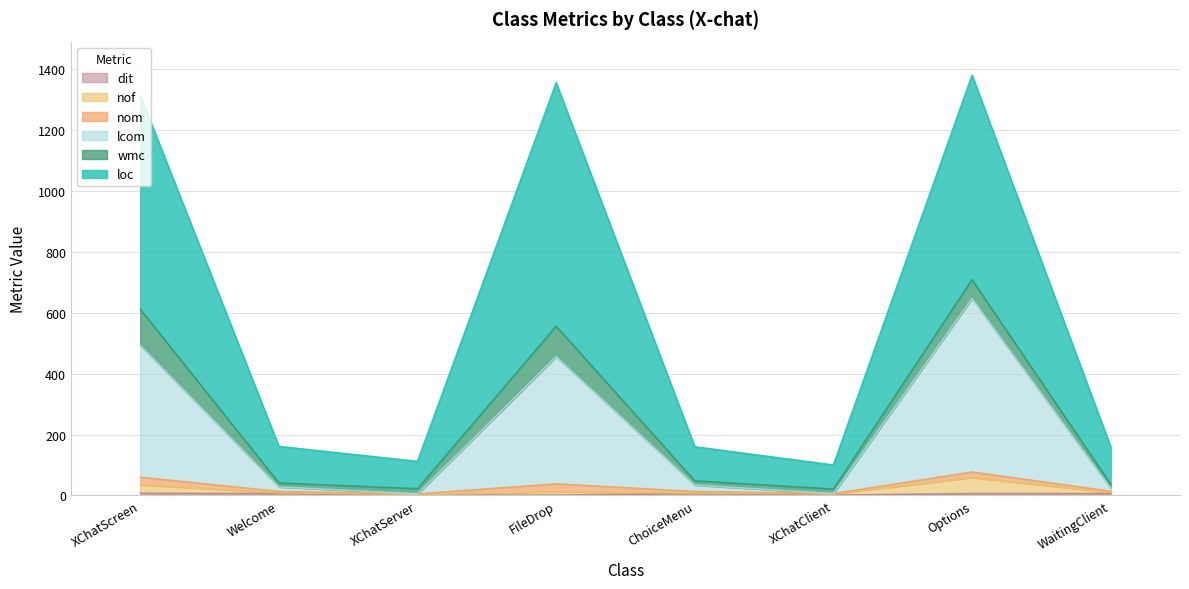

Which series changed the most between XChatServer and XChatClient?

loc